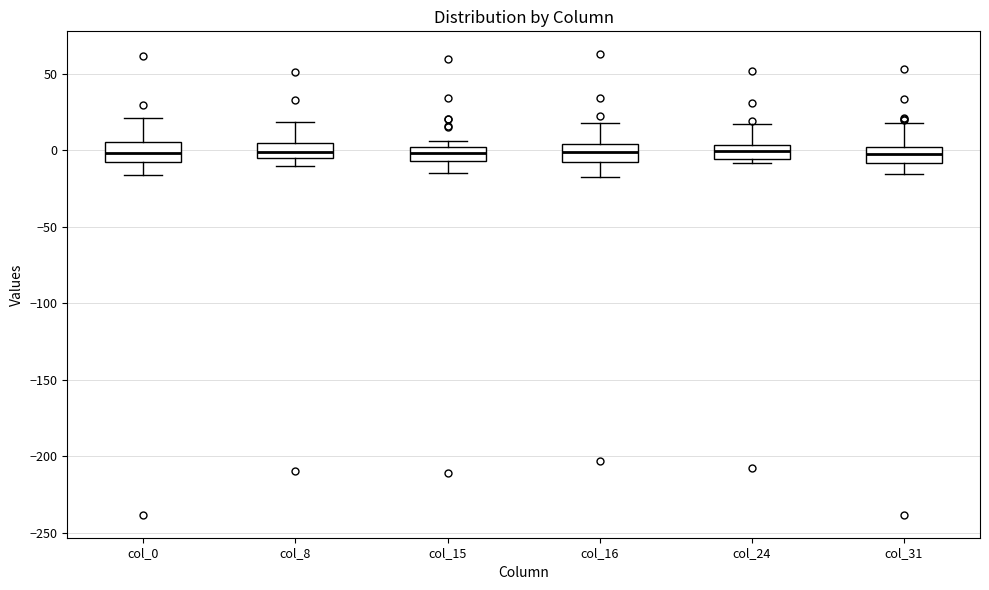

Reading left to right, transcribe this box plot: for each box, give where its median line is, the range the box spans, and where its two whiskers end, as read against the y-axis. The values are not printed on the chart, so give them approximately, as read against the axis.

col_0: median 0, box -10 to 5, whiskers -15 to 20
col_8: median 0, box -5 to 5, whiskers -10 to 20
col_15: median 0 (inside the box), box -5 to 0, whiskers -15 to 5
col_16: median 0, box -10 to 5, whiskers -20 to 20
col_24: median 0, box -5 to 5, whiskers -10 to 15
col_31: median 0 (inside the box), box -10 to 0, whiskers -15 to 20